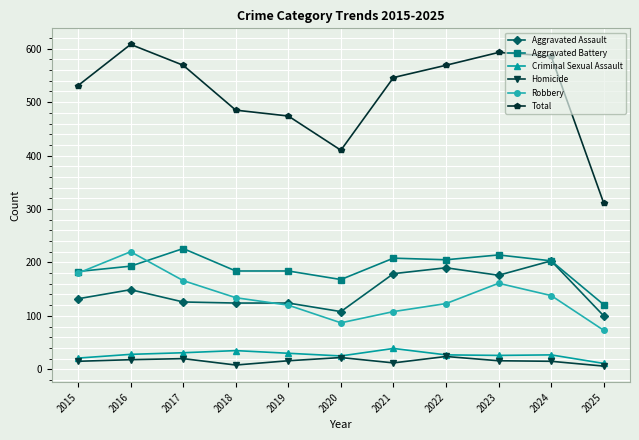

What is the difference between the highest and lowest values at 2024?

571